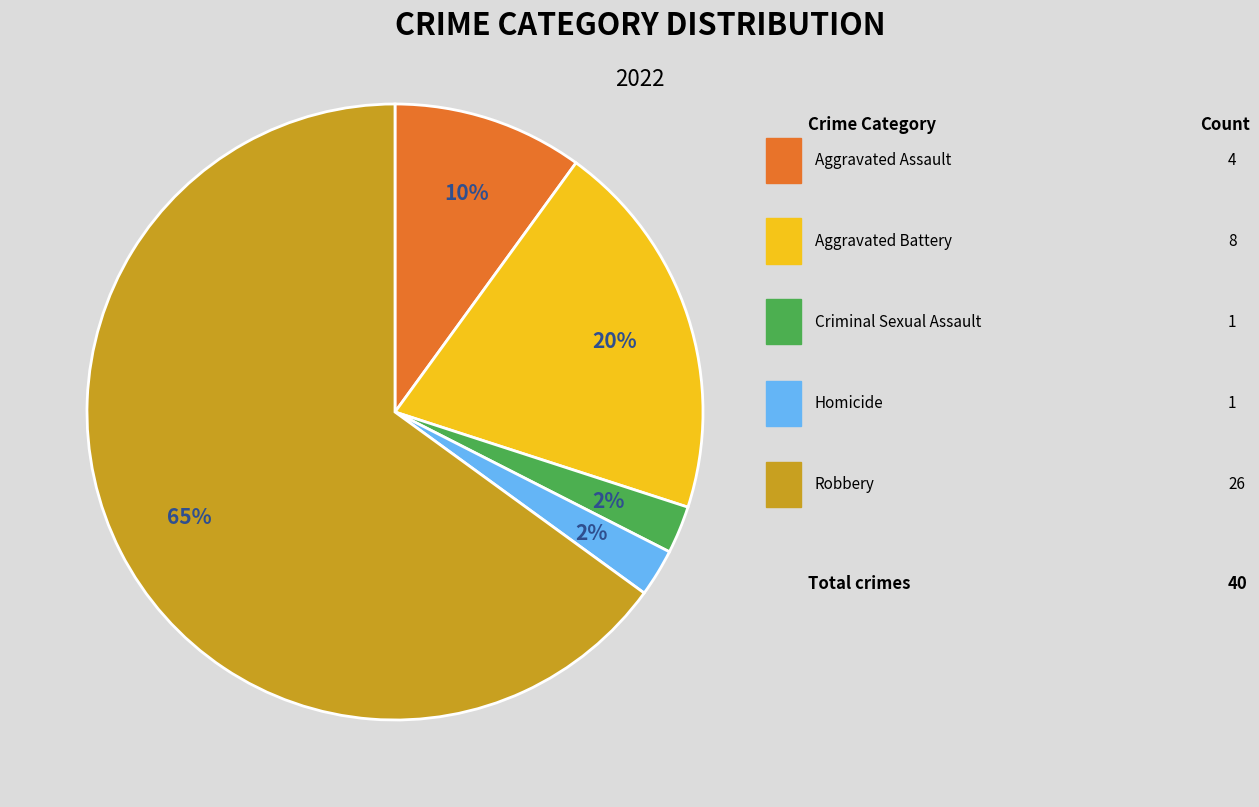

How many slices are in this pie chart?

5